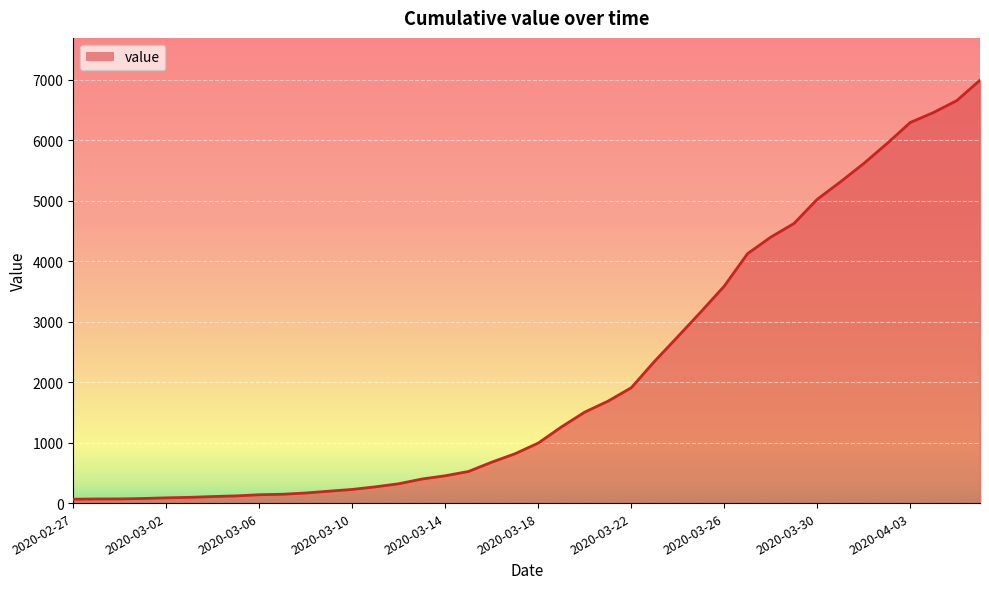

What is the difference between the maximum and minimum values?

6931